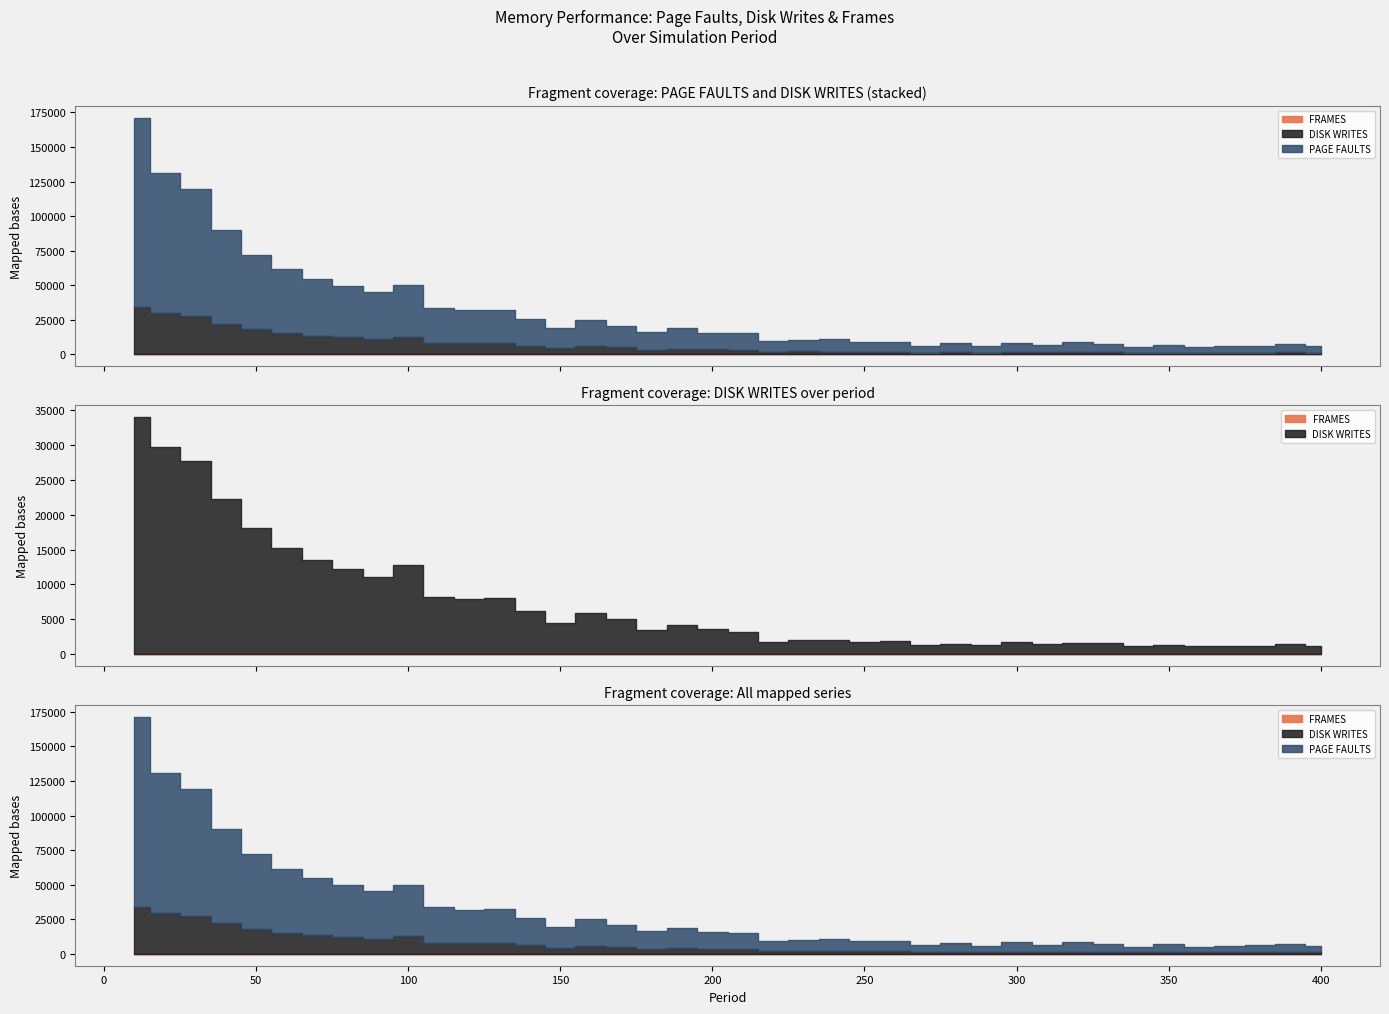

Which series changed the most between 210 and 310?

PAGE FAULTS